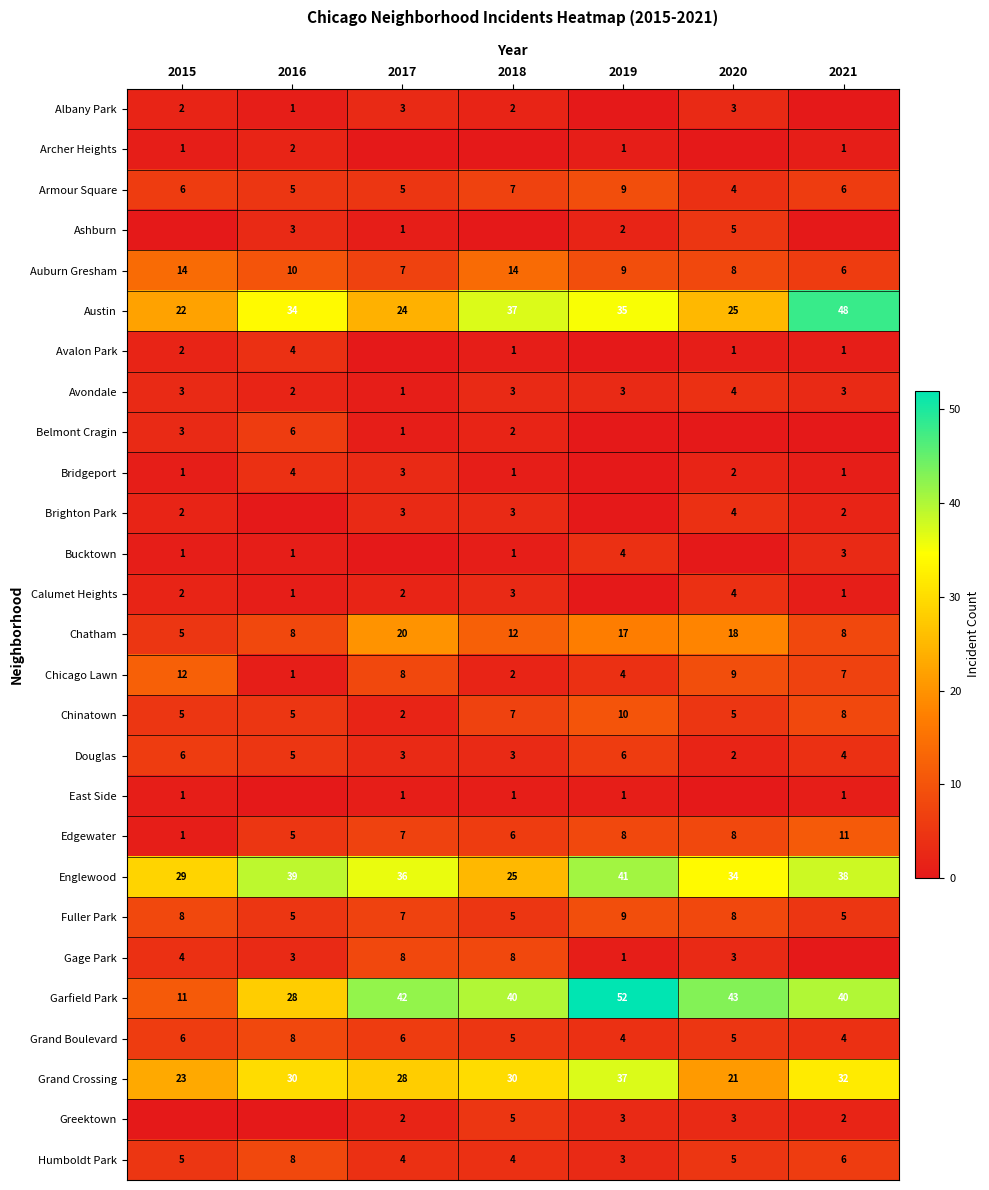

Is it true that Gage Park equals 2 at 2019?

False